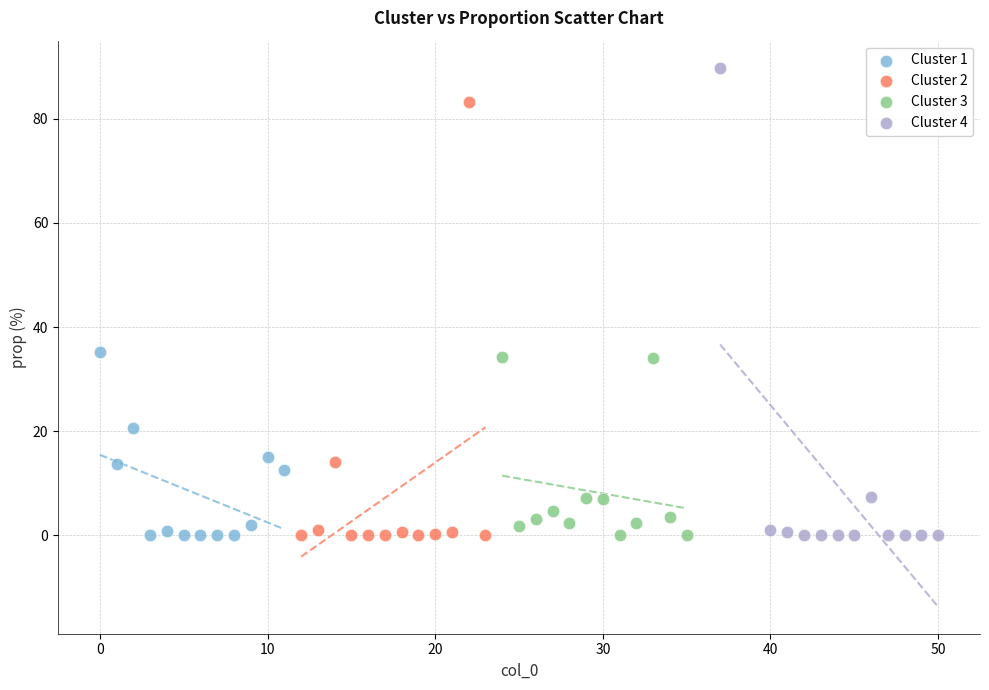

Which series has the largest Y range (max minus min)?

Cluster 4